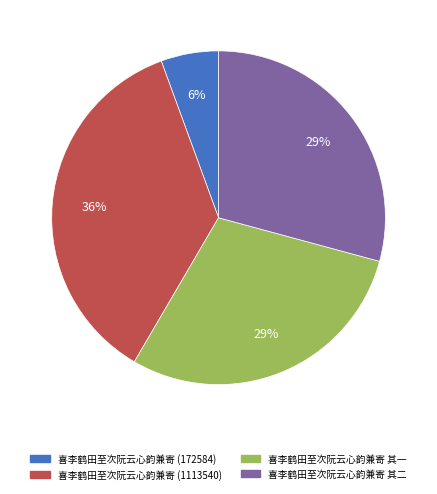

Which has a higher value, 喜李鹤田至次阮云心韵兼寄 (1113540) or 喜李鹤田至次阮云心韵兼寄 其一?

喜李鹤田至次阮云心韵兼寄 (1113540)